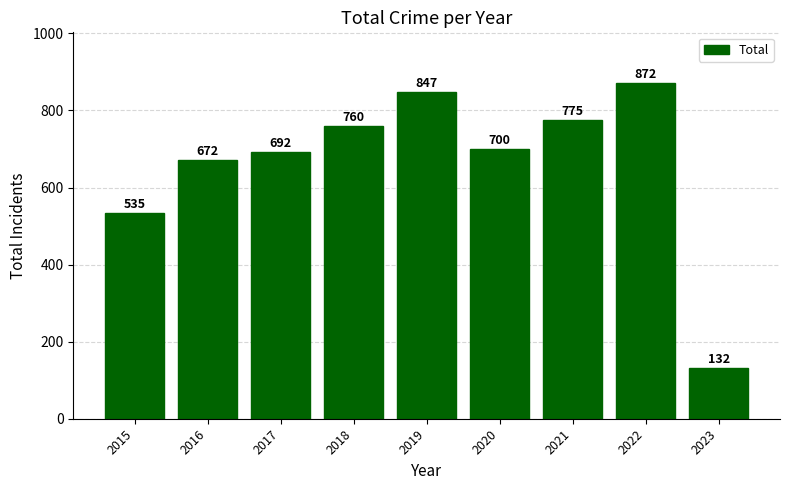

What is the change in value from 2016 to 2020?

+28